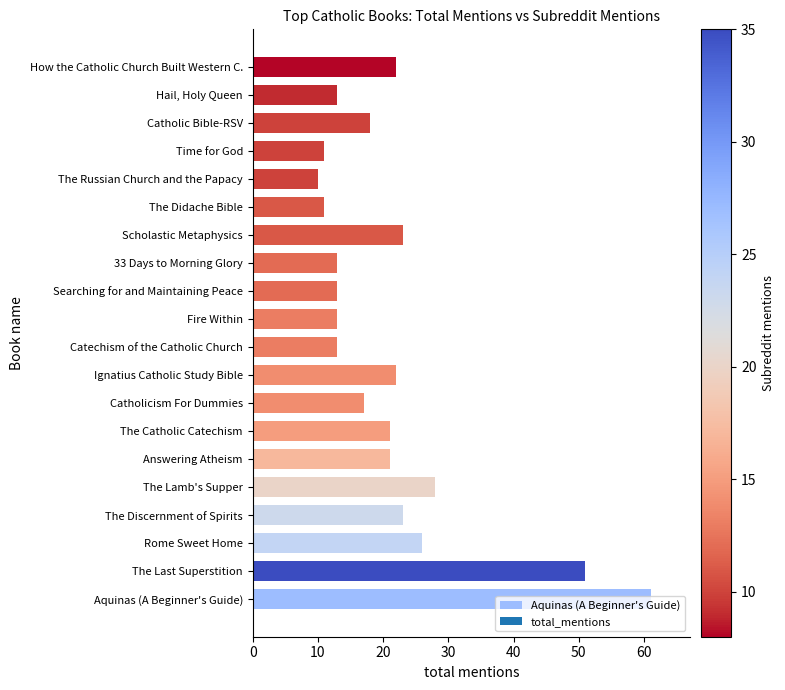

True or false: the data shows 21 at Answering Atheism.

True